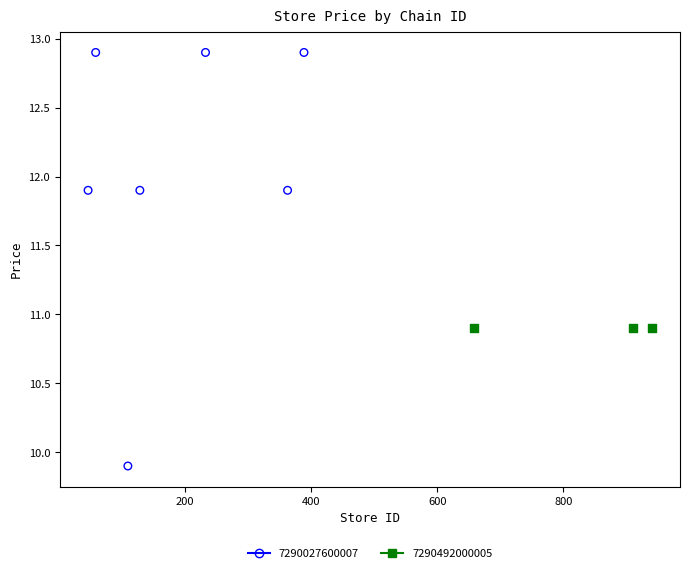

Which series contains the lowest Y value?

7290027600007